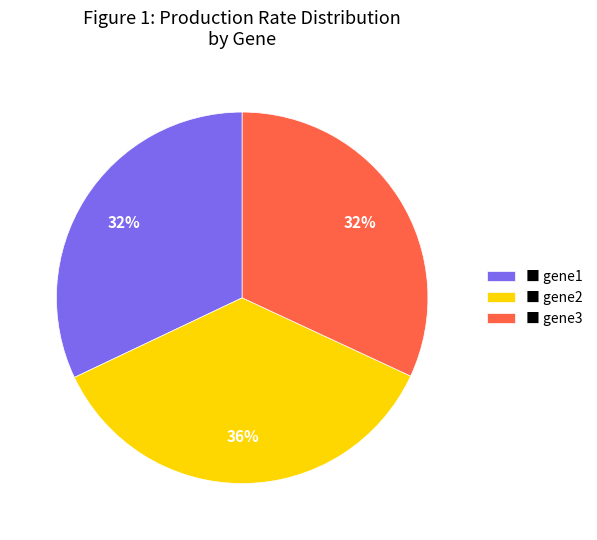

Which has a higher value, ■ gene2 or ■ gene3?

■ gene2